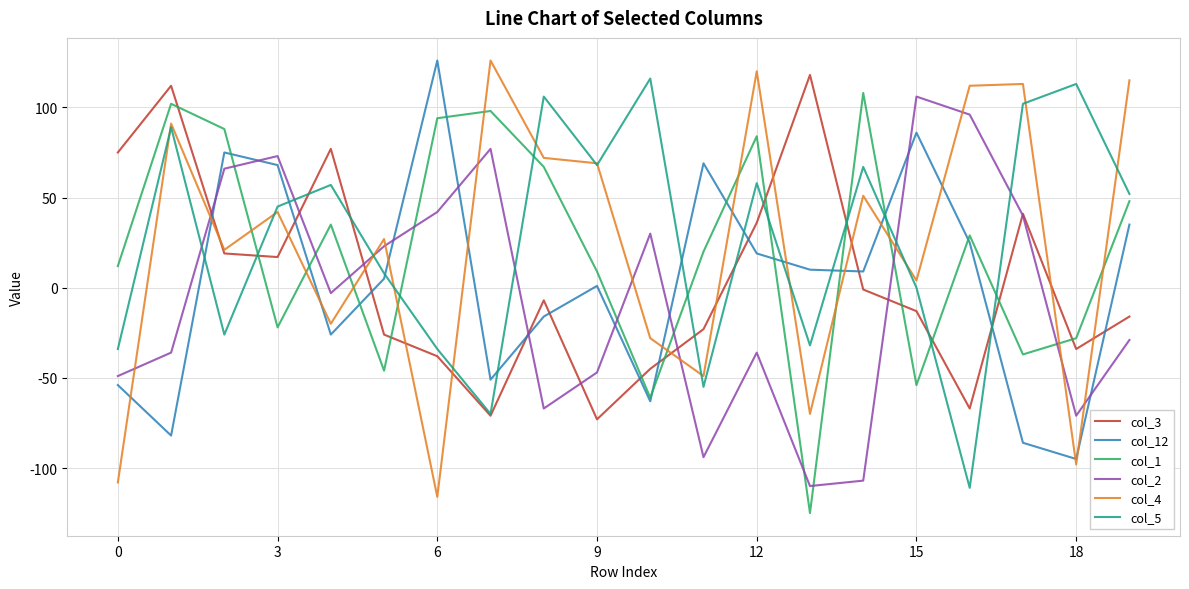

How many interior local valleys does the col_1 series have?

6